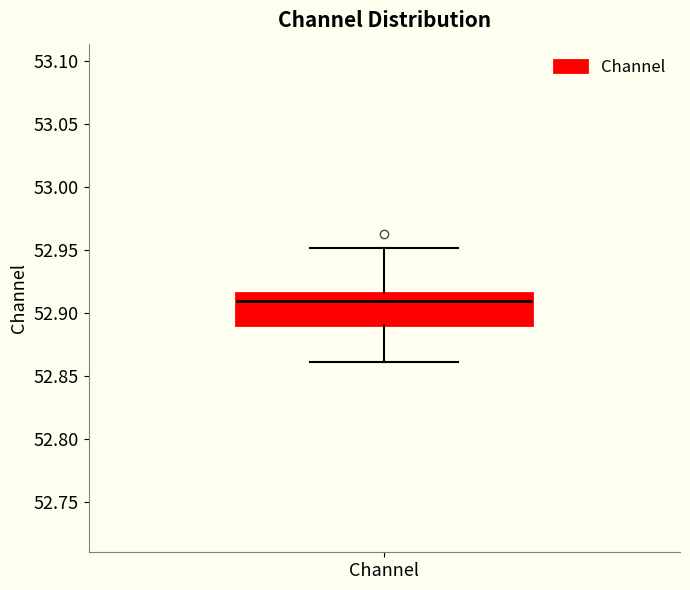

Read this box plot against the y-axis: the position of the median line, the range covered by the box, and the ends of both whiskers. The values are not printed on the chart, so give them approximately, as read against the axis.

median 52.910, box 52.890 to 52.915, whiskers 52.860 to 52.950